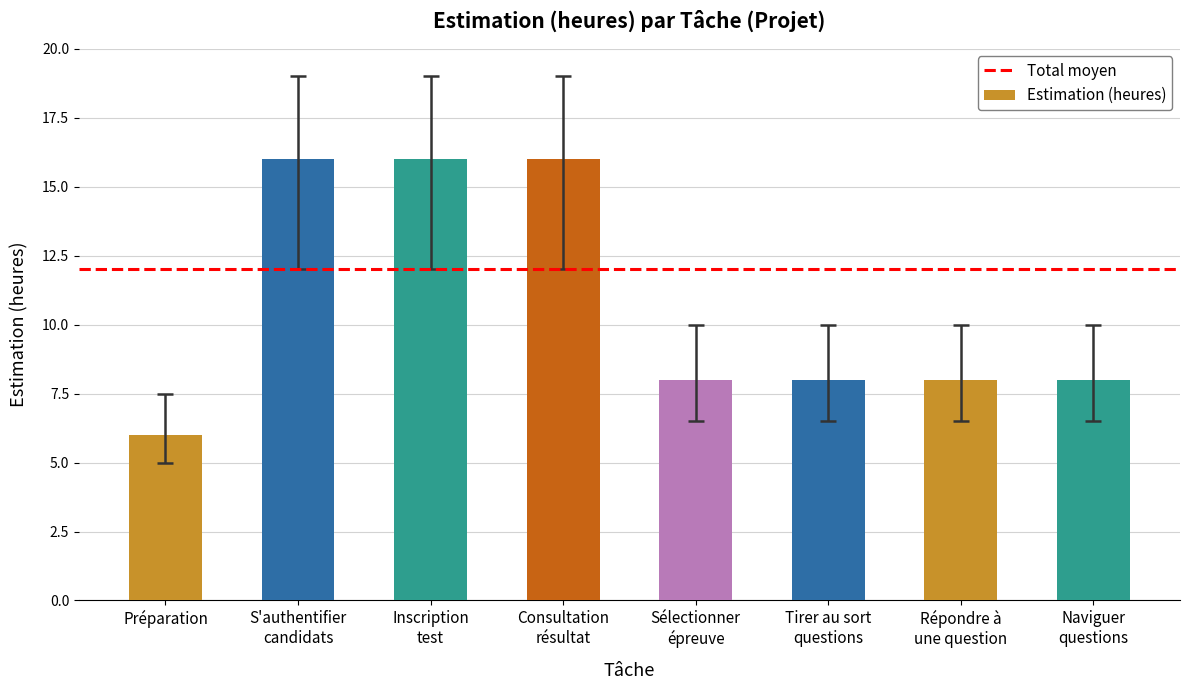

What is the label of the 3rd bar from the left?

Inscription
test